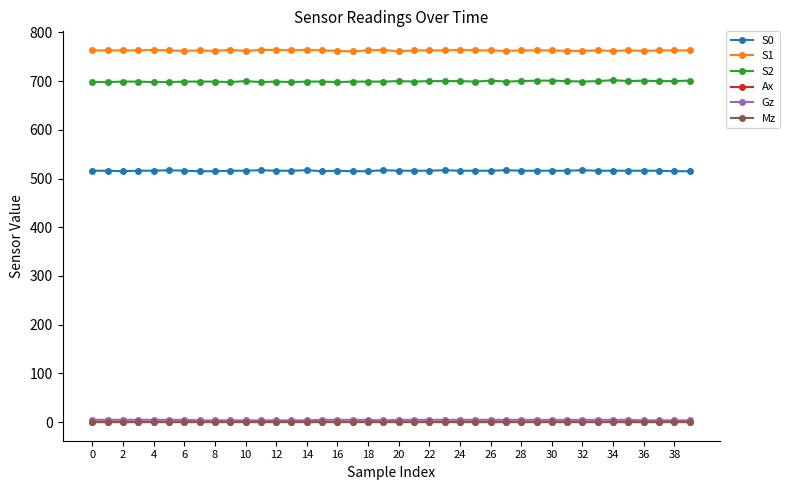

What is the value of the S1 point at the 32nd from the left?

762.0